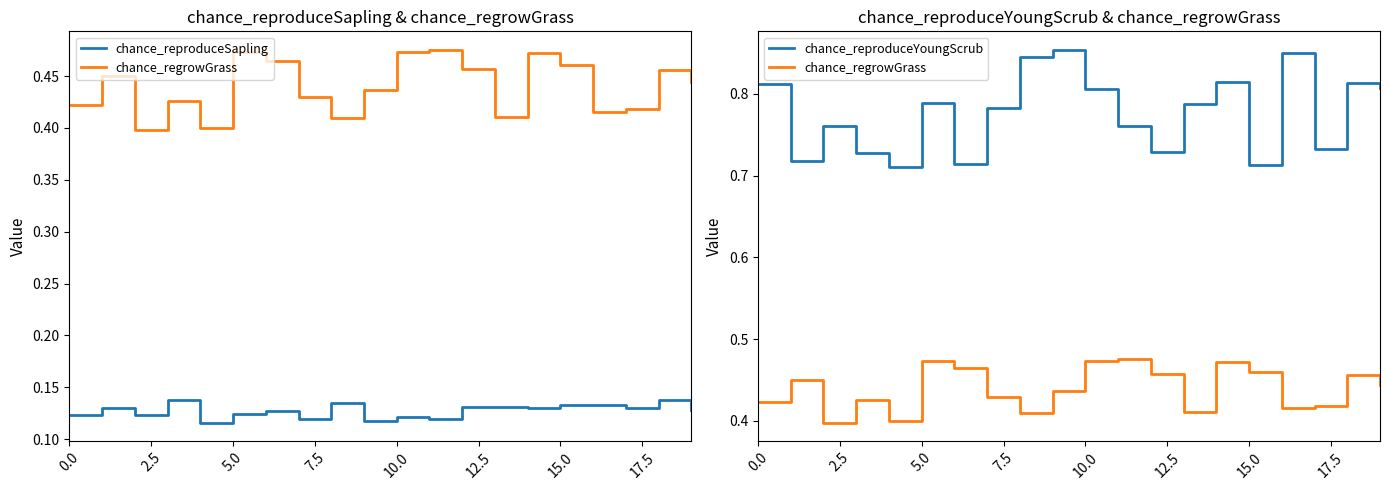

What is the smallest value displayed?

0.1